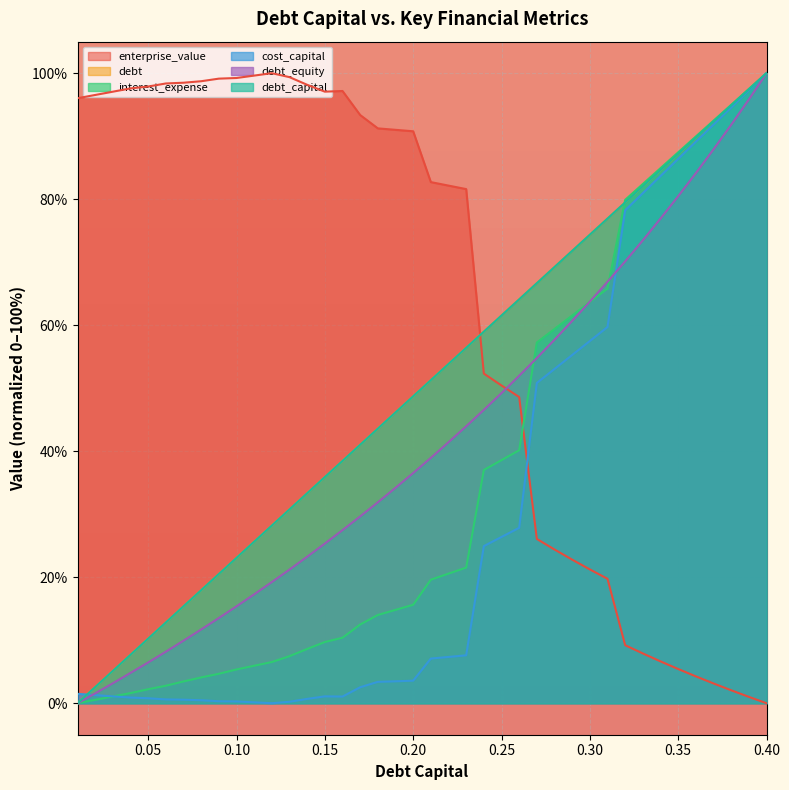

How many times do debt_equity and interest_expense cross each other?

3